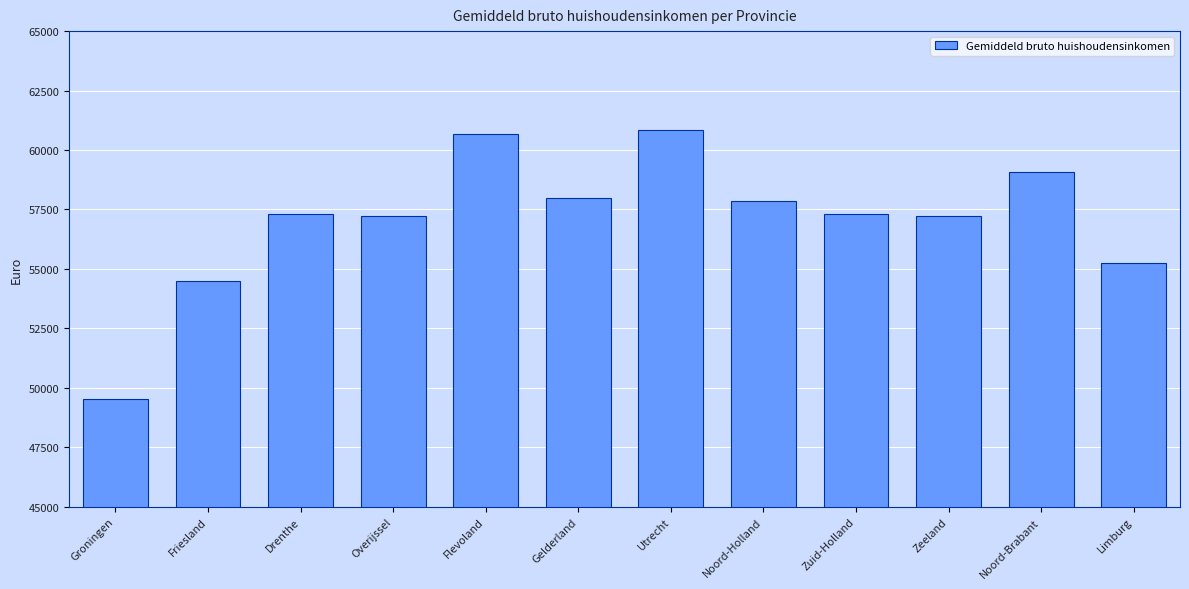

The chart shows a value of 49529 at Groningen. True or false?

True